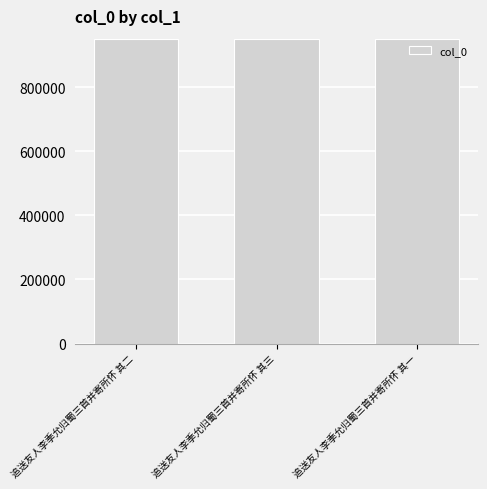

The value at 追送友人李季允归蜀三首并寄所怀 其三 is 949399. True or false?

True